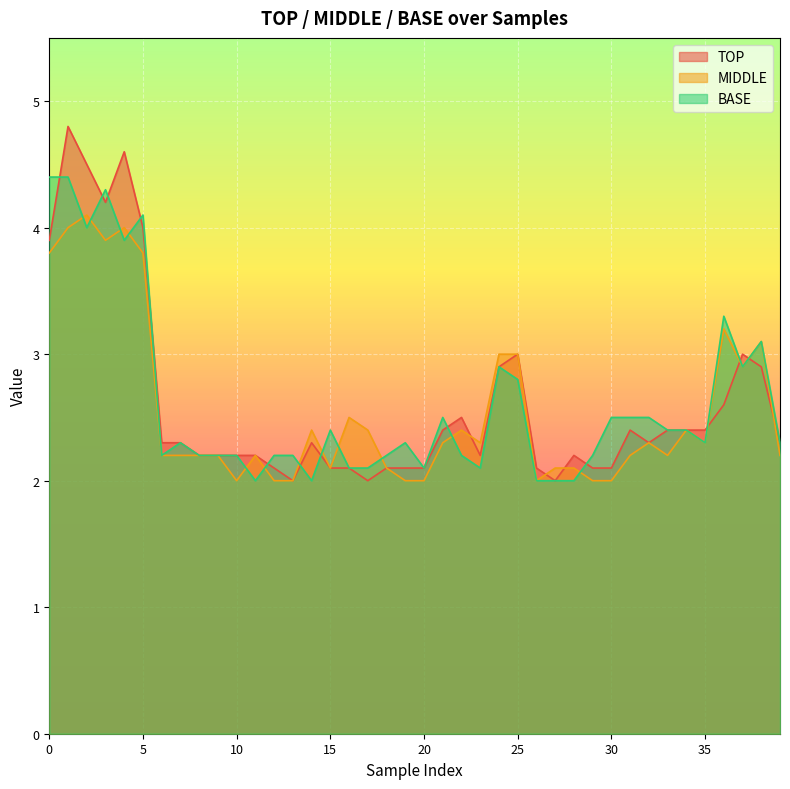

Rank the series by their maximum value, from lowest to highest.

MIDDLE, BASE, TOP